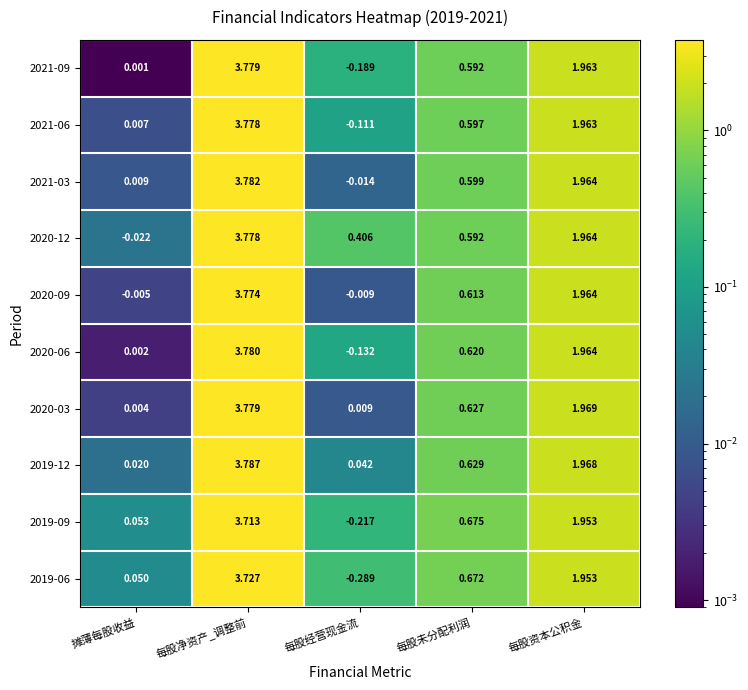

At which label does 2021-09 first exceed 0?

摊薄每股收益